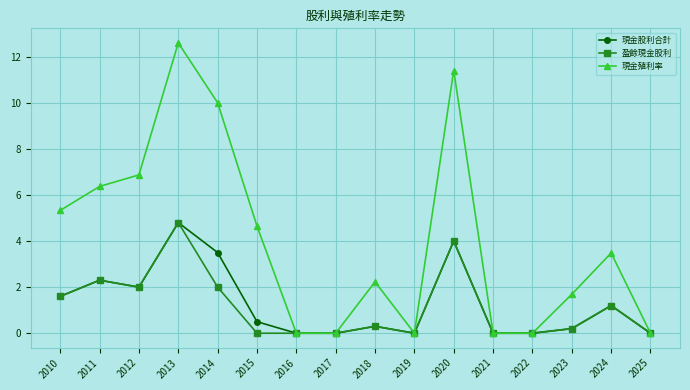

What is the difference between the 現金股利合計 values at 2020 and 2014?

0.5